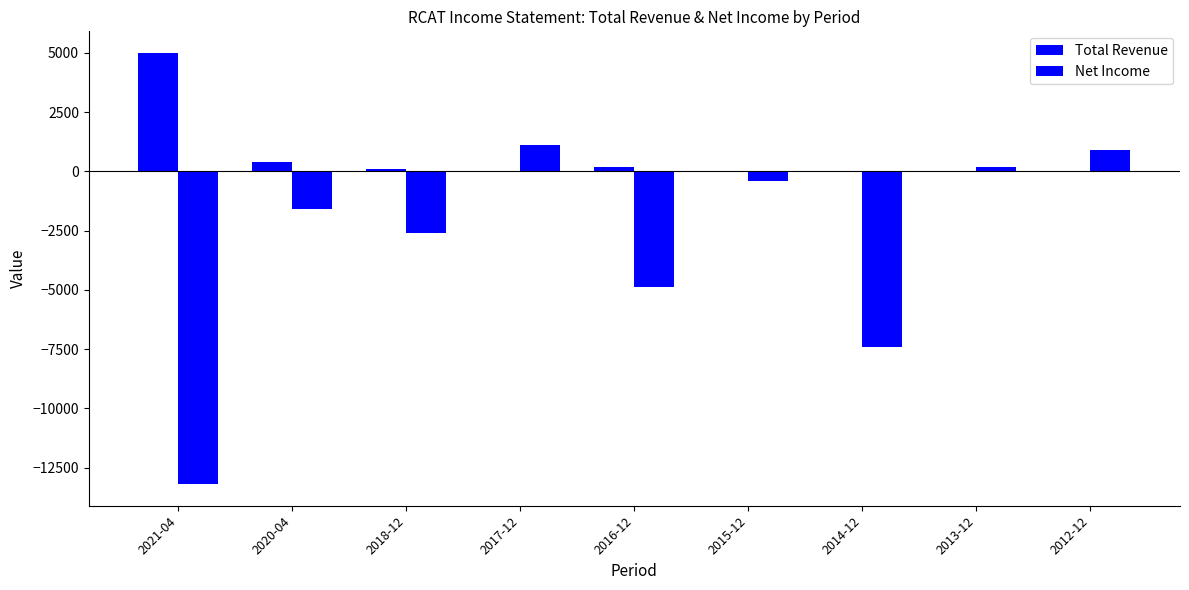

Are the bars horizontal?

No